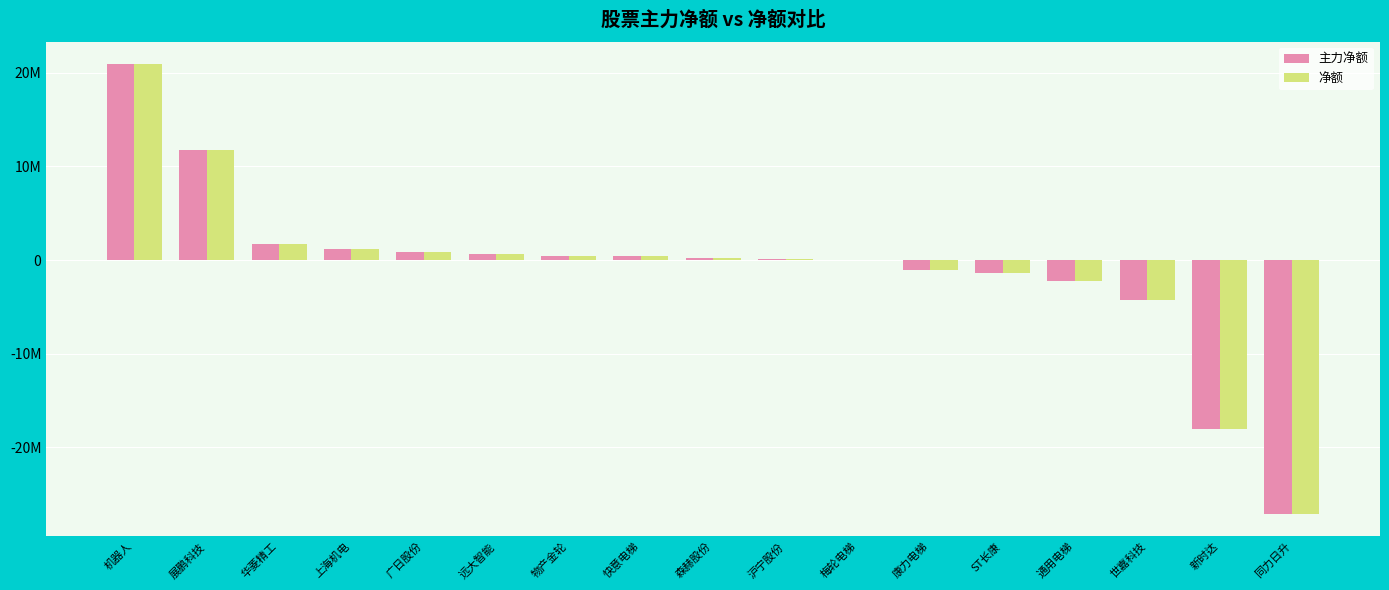

Rank the categories by 净额 value from highest to lowest.

机器人, 展鹏科技, 华菱精工, 上海机电, 广日股份, 远大智能, 物产金轮, 快意电梯, 森赫股份, 沪宁股份, 梅轮电梯, 康力电梯, ST长康, 通用电梯, 世嘉科技, 新时达, 同力日升